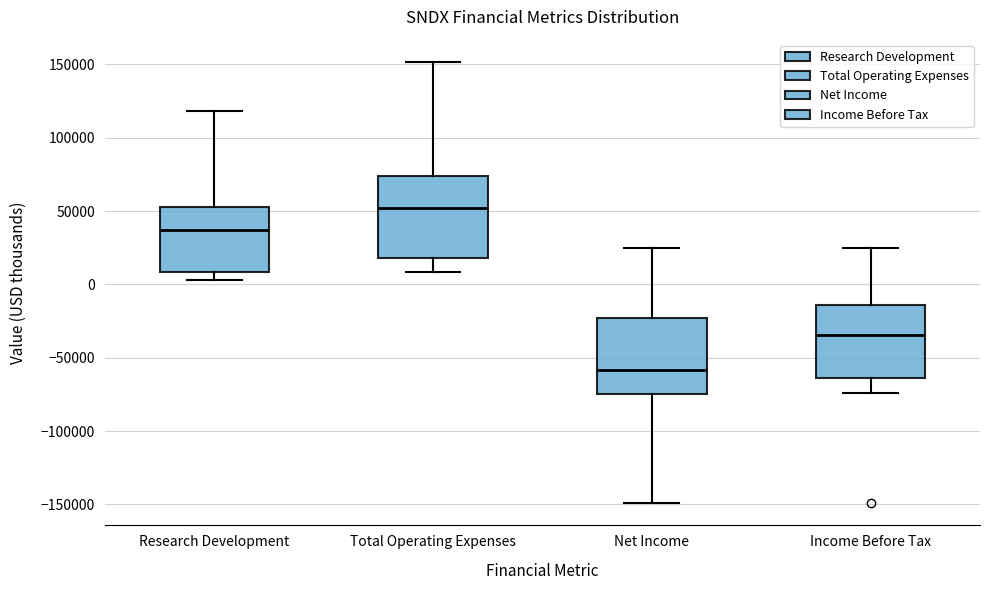

Where is the upper edge of the box for Total Operating Expenses on the y-axis? The values are not printed on the chart, so give them approximately, as read against the axis.

75000